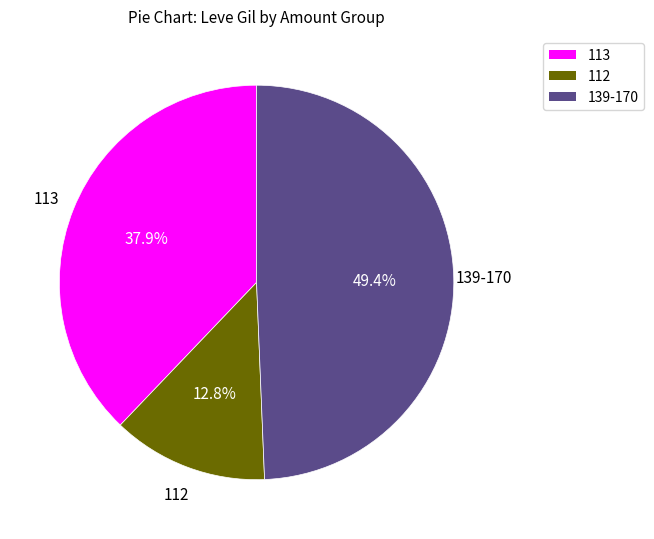

Count the number of slices in the pie.

3